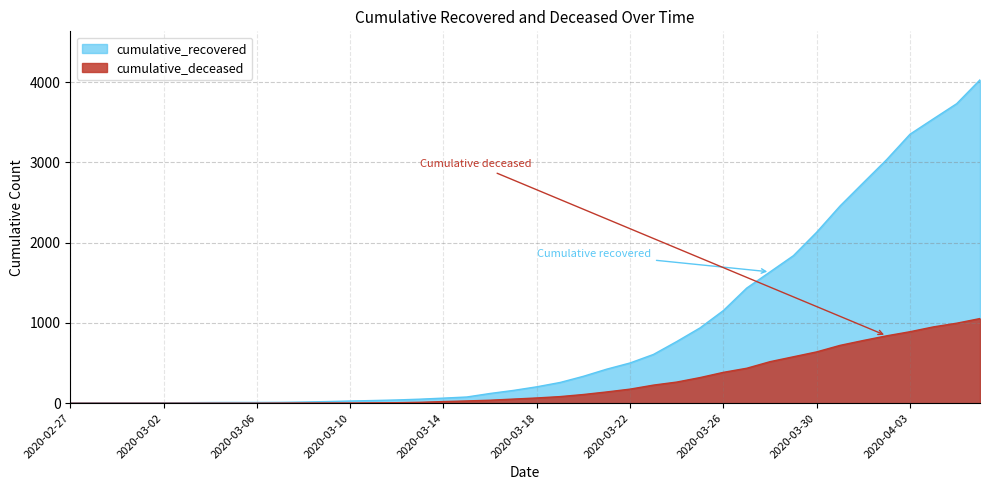

What is the greatest value displayed?

4027